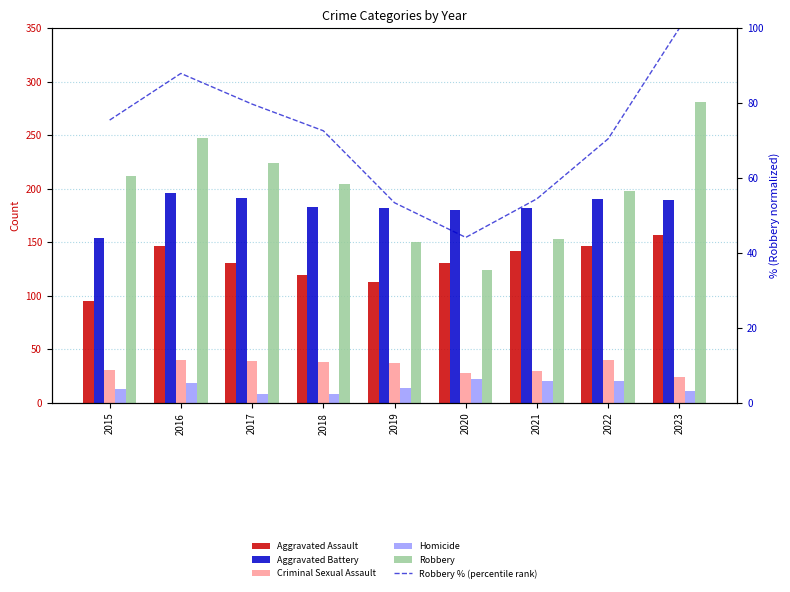

What is the value of the Aggravated Battery bar at the 2nd from the left?

196.0